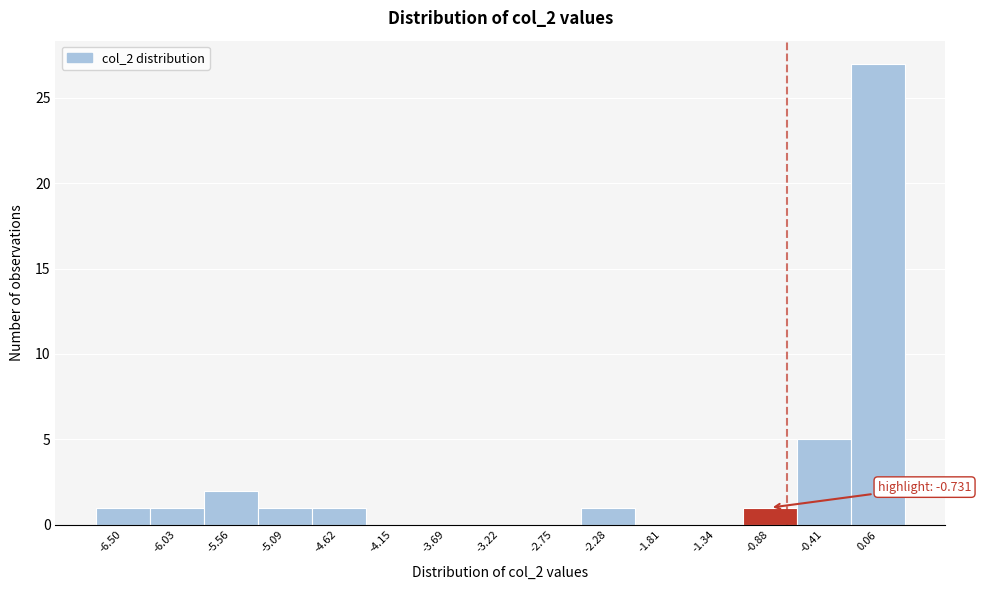

Over which range of the x-axis is the bar tallest?

-0.15 to 0.30